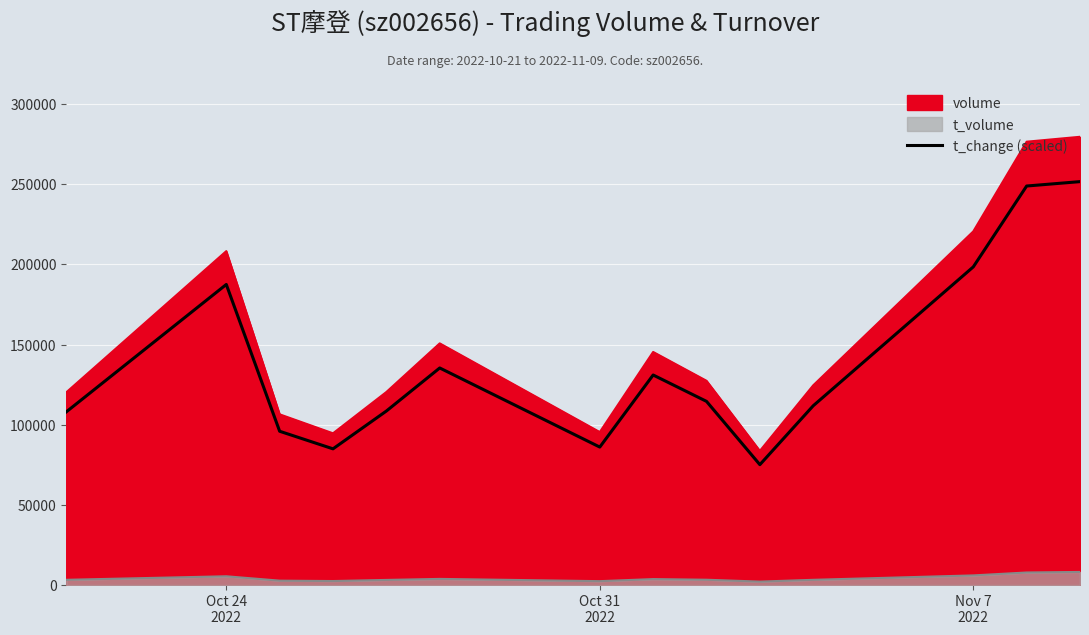

What is the maximum value shown in the chart?

251627.4